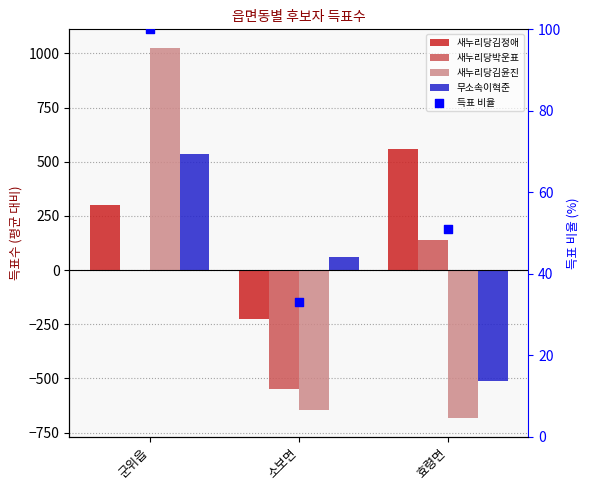

Which series contains the lowest Y value?

새누리당김윤진